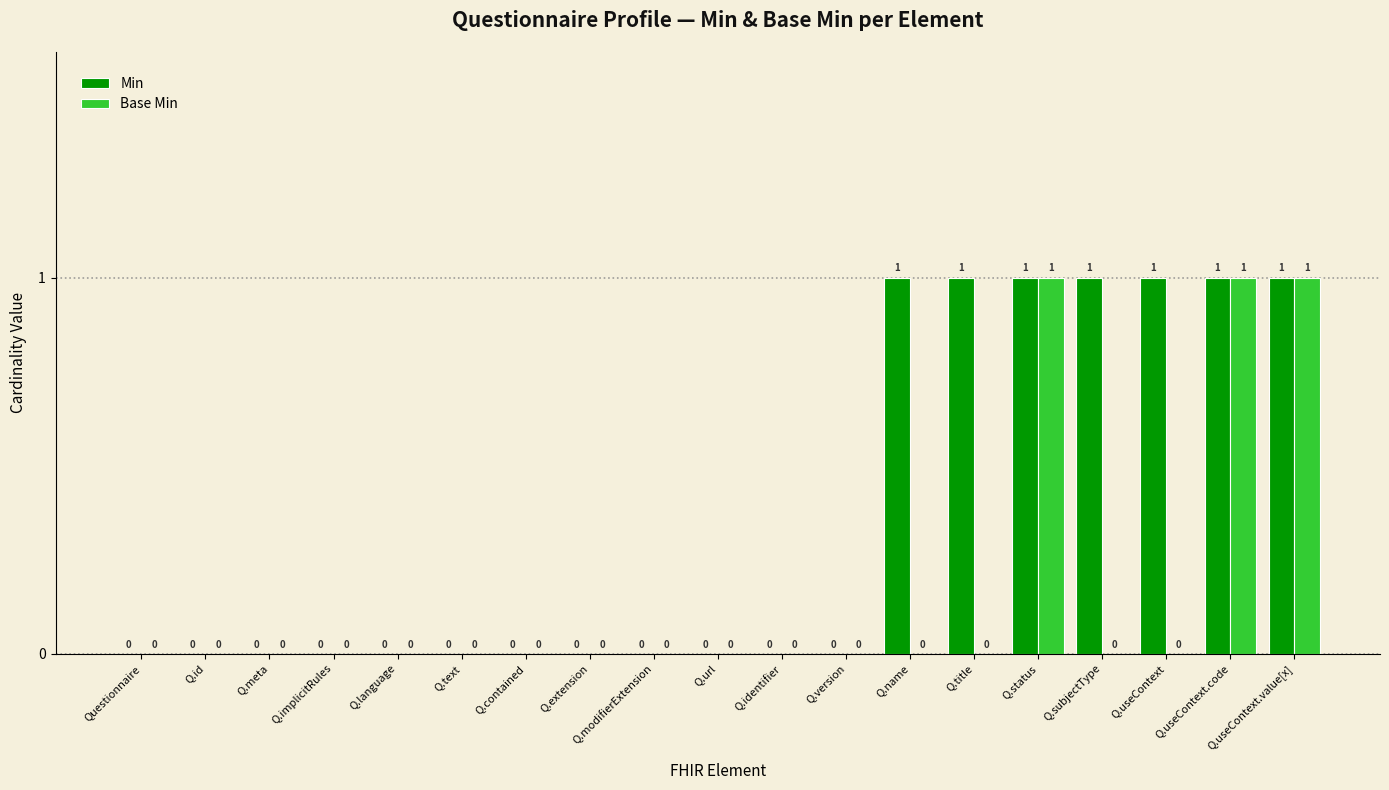

The value of Base Min at Q.status is 1. True or false?

True